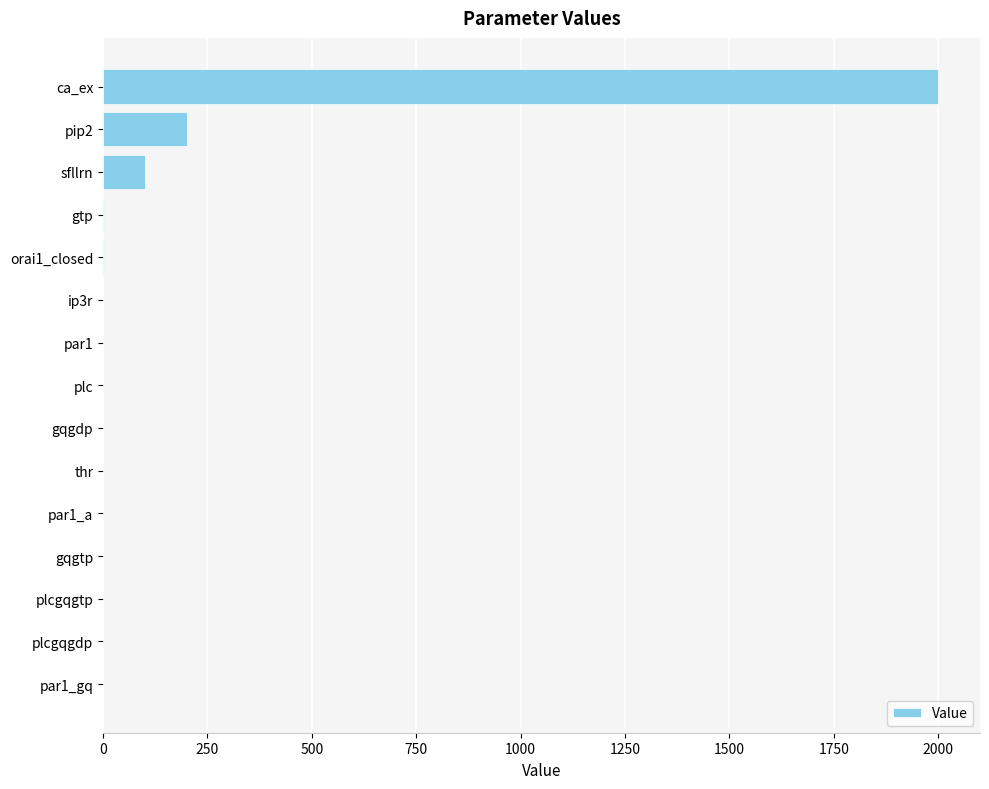

What is the average value?

153.5